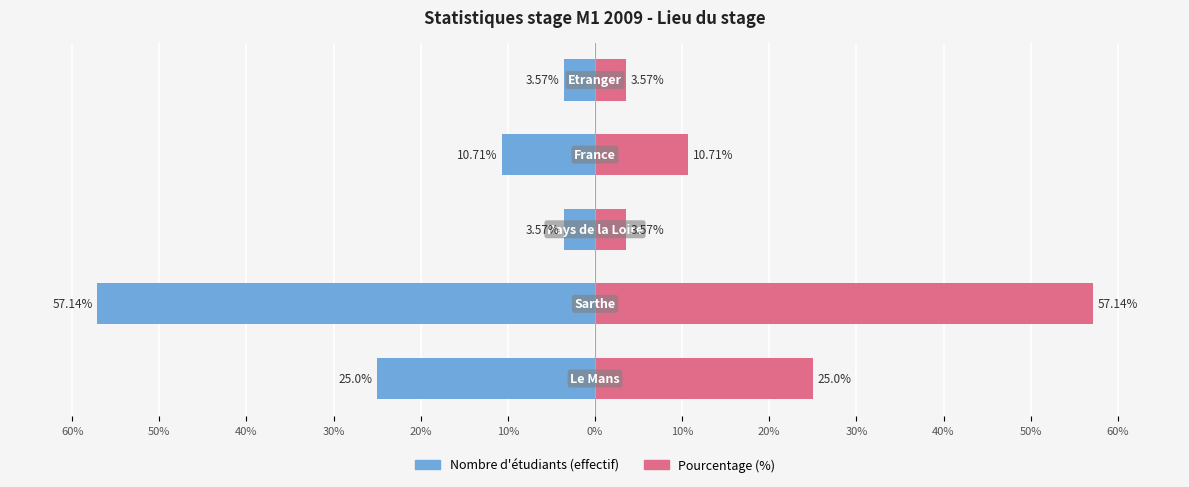

What is the difference between the highest and lowest values at 20%?

7.1